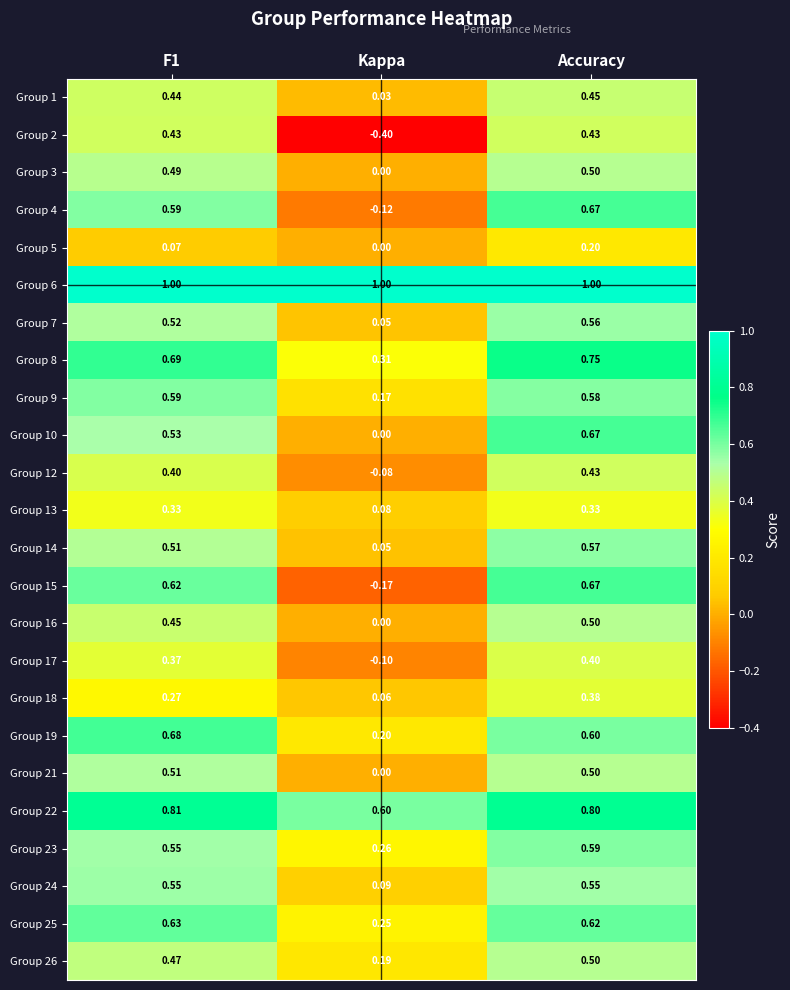

Which category has the highest value in the Group 5 series?

Accuracy